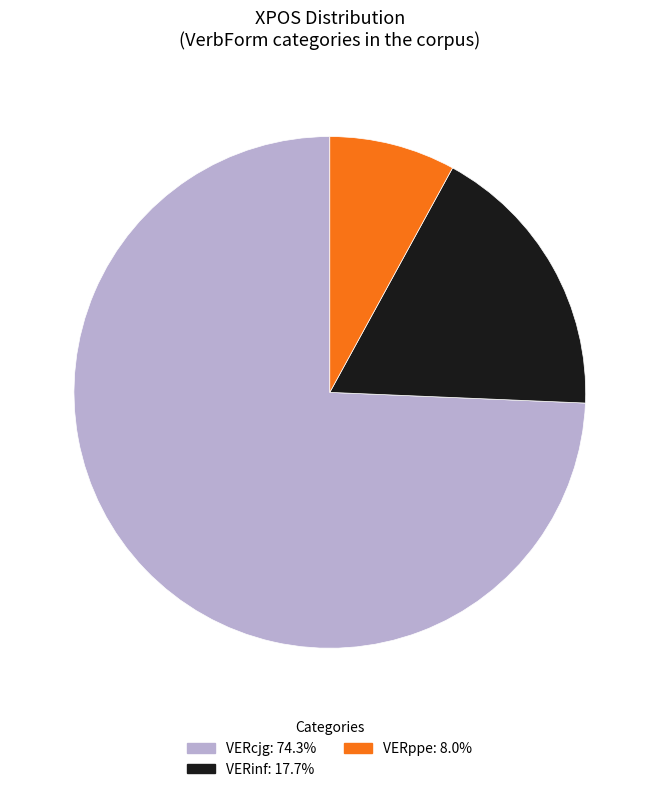

Which category accounts for the majority?

VERcjg